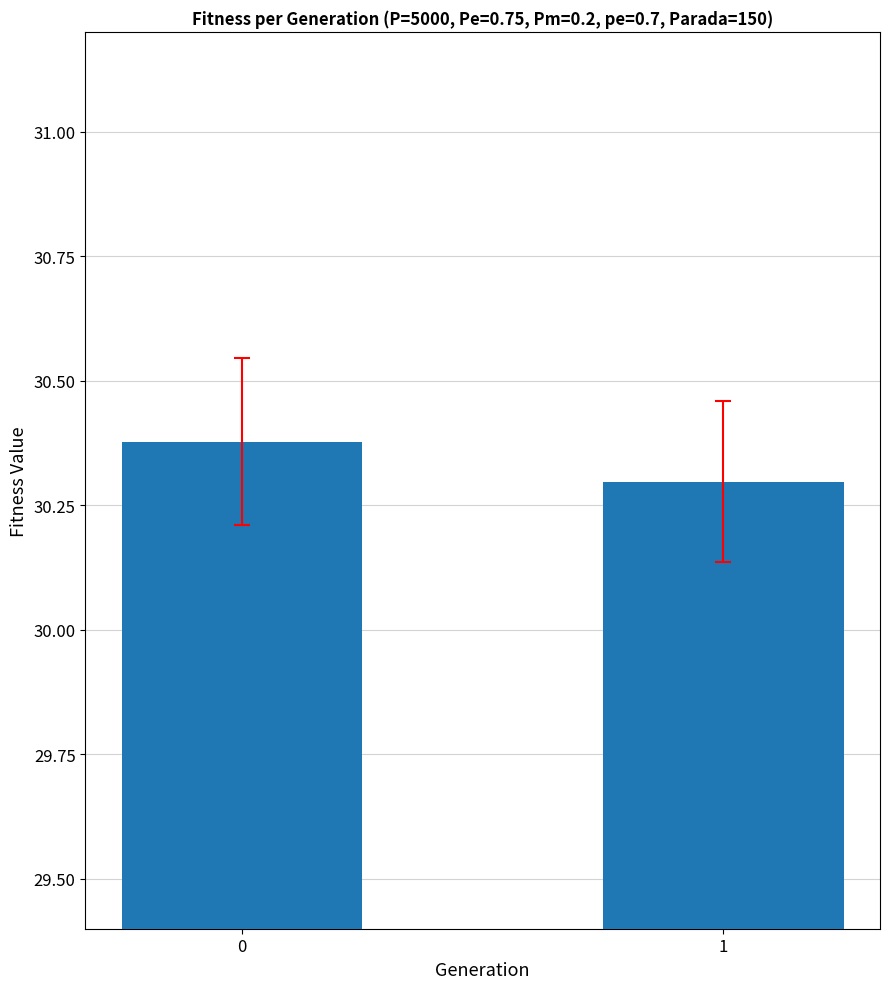

What is the sum of all values?

60.7